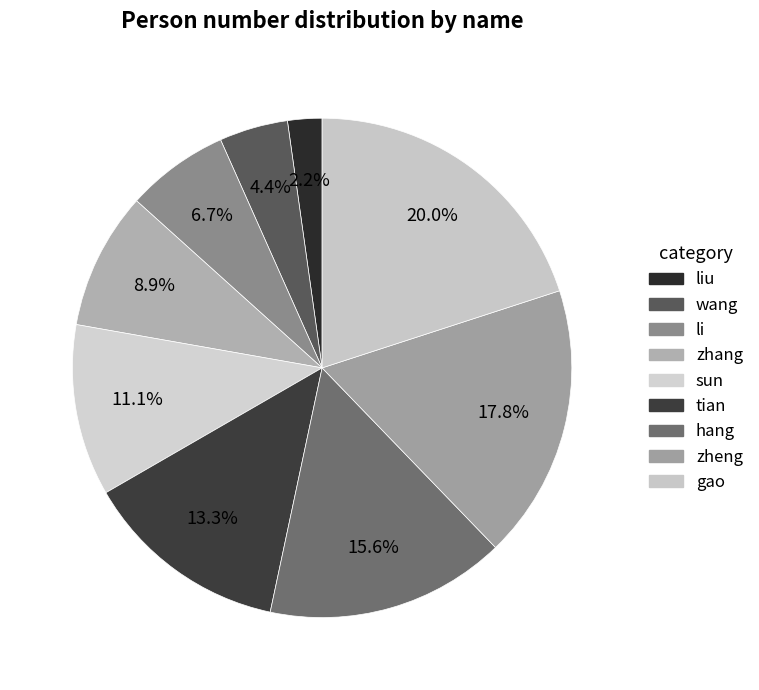

What is the change in value from liu to li?

+2